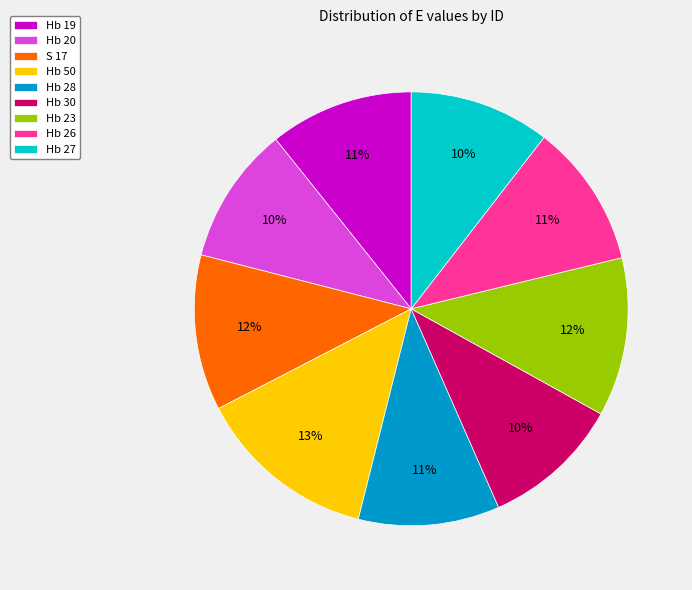

What percentage is the Hb 26 slice, to the nearest percent?

11%